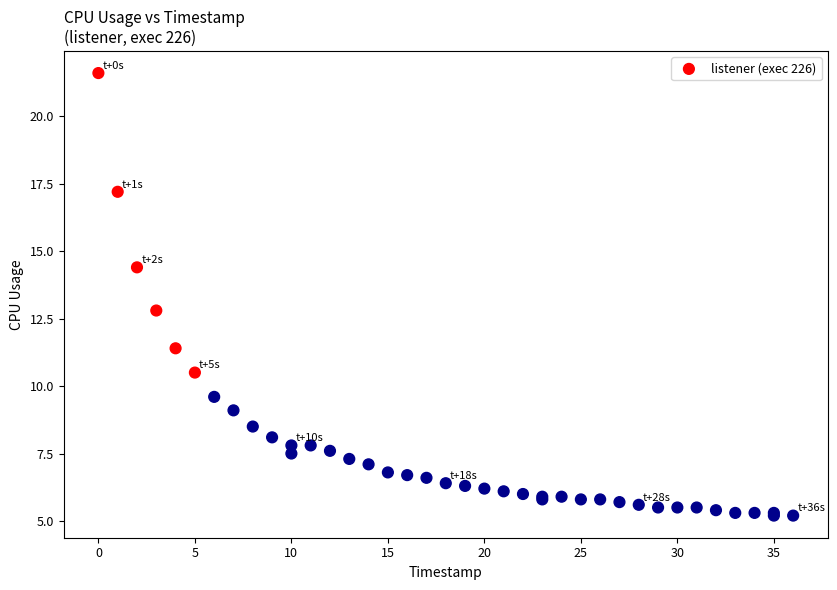

What Y value in the scatter plot is closest to 13?

12.8